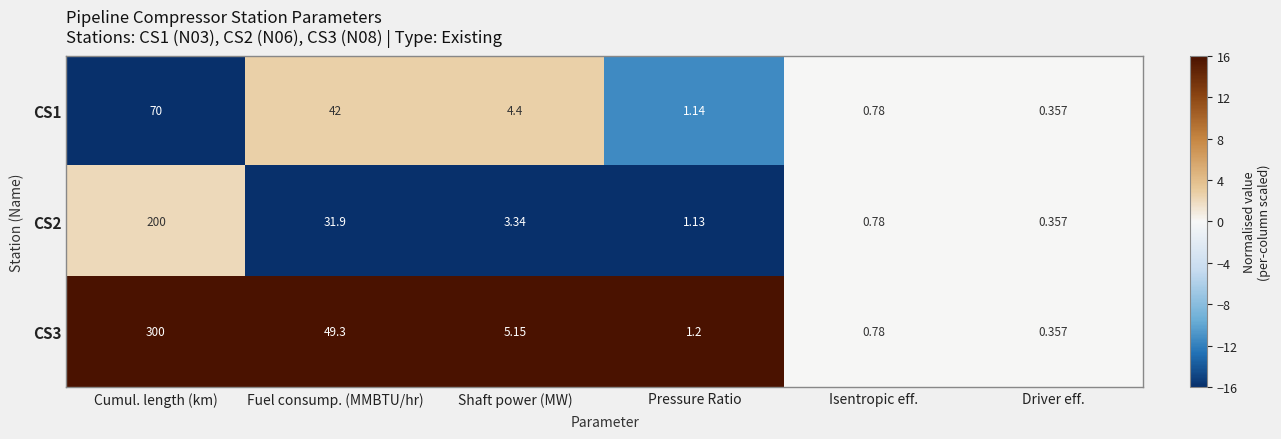

How many values in the CS3 series are below 5?

3